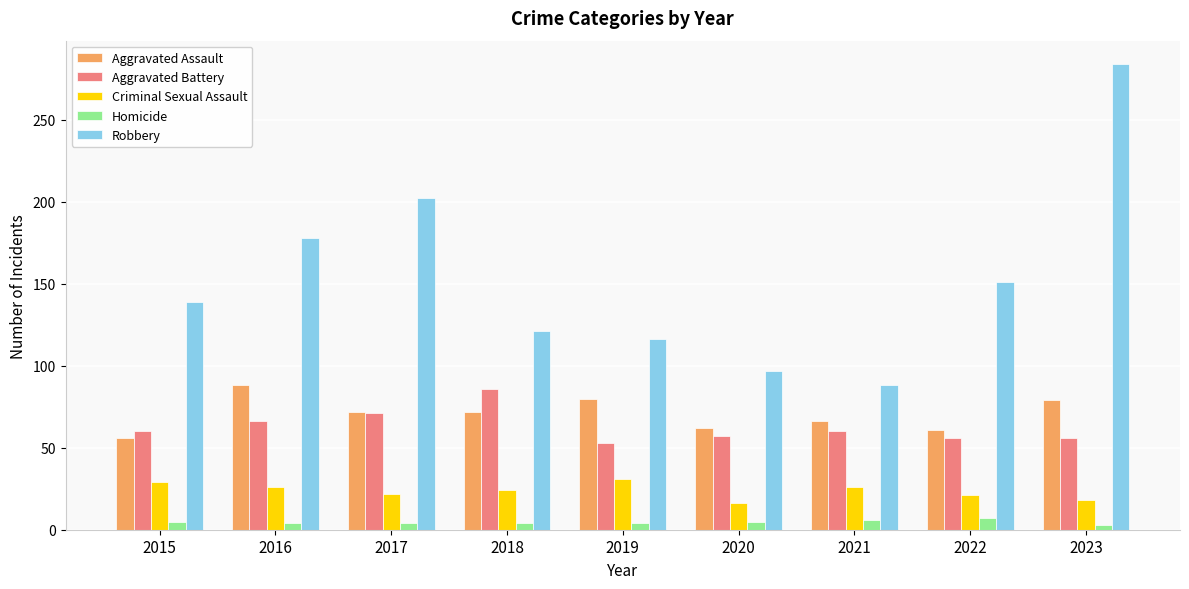

How many values in the Criminal Sexual Assault series are below 24?

4